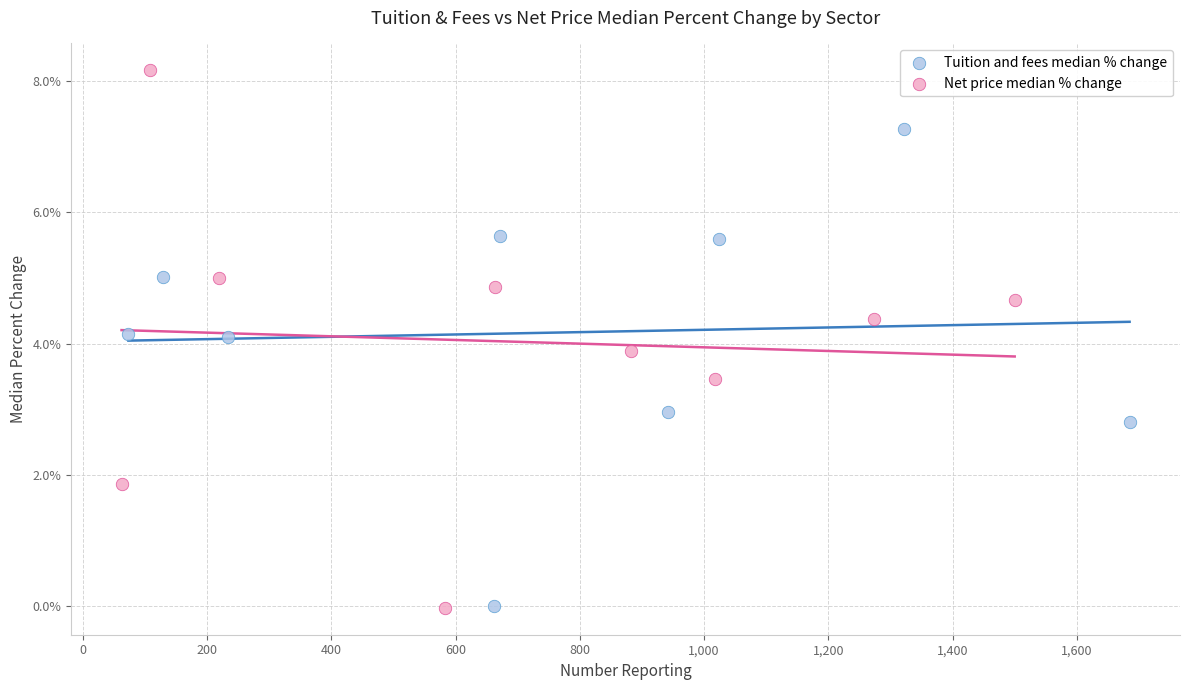

Which series contains the highest Y value?

Net price median % change